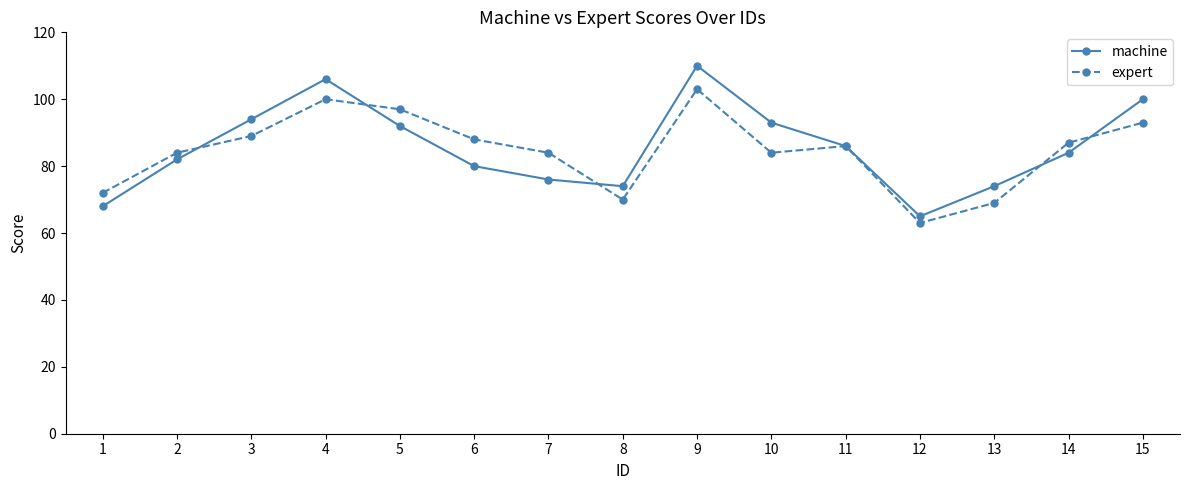

Rank the series by their maximum value, from lowest to highest.

expert, machine